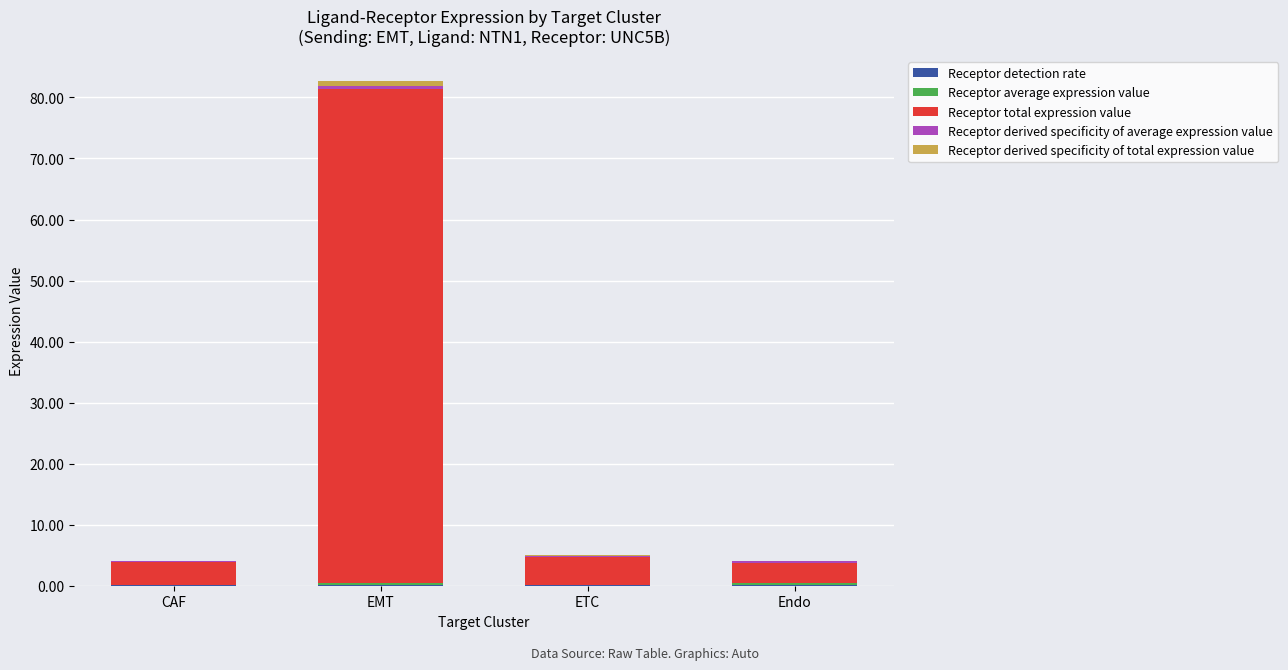

How many series are shown in this chart?

5